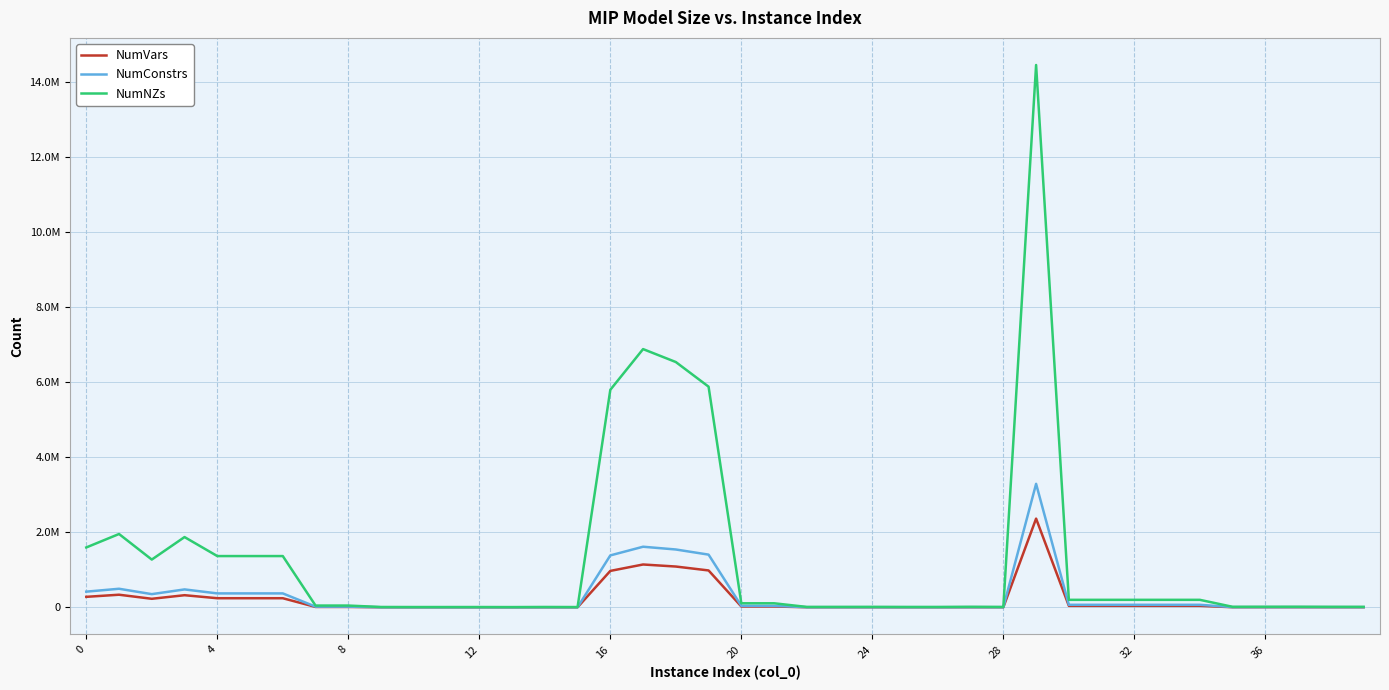

True or false: NumConstrs and NumNZs intersect in this chart.

False